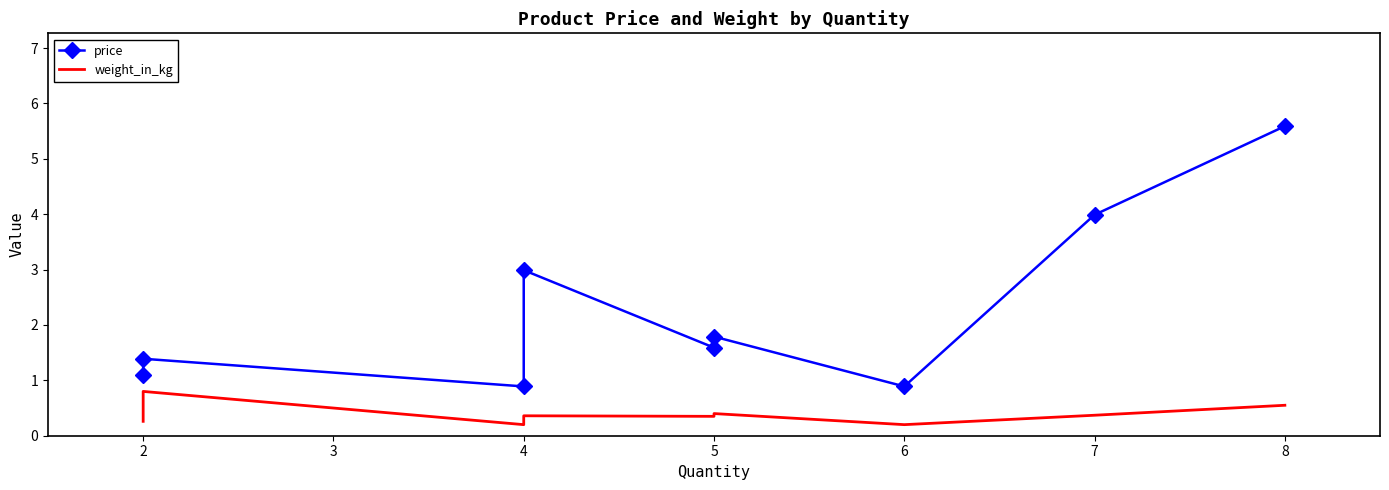

List the labels in order of weight_in_kg value, smallest first.

4, 6, 2, 5, 4, 7, 5, 8, 2